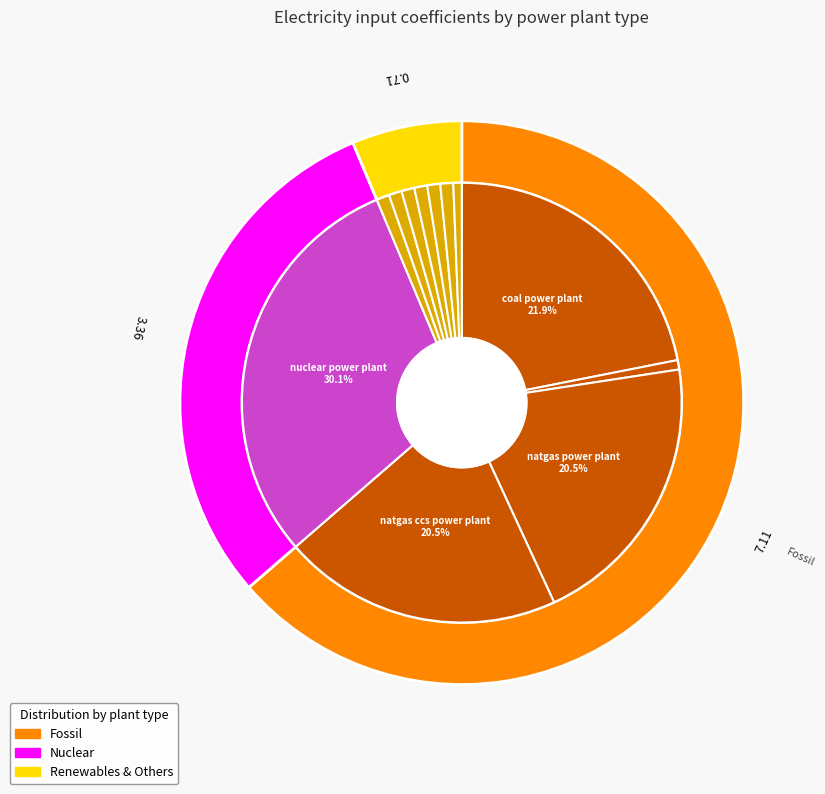

Is it true that nuclear power plant is 30% of the pie?

True